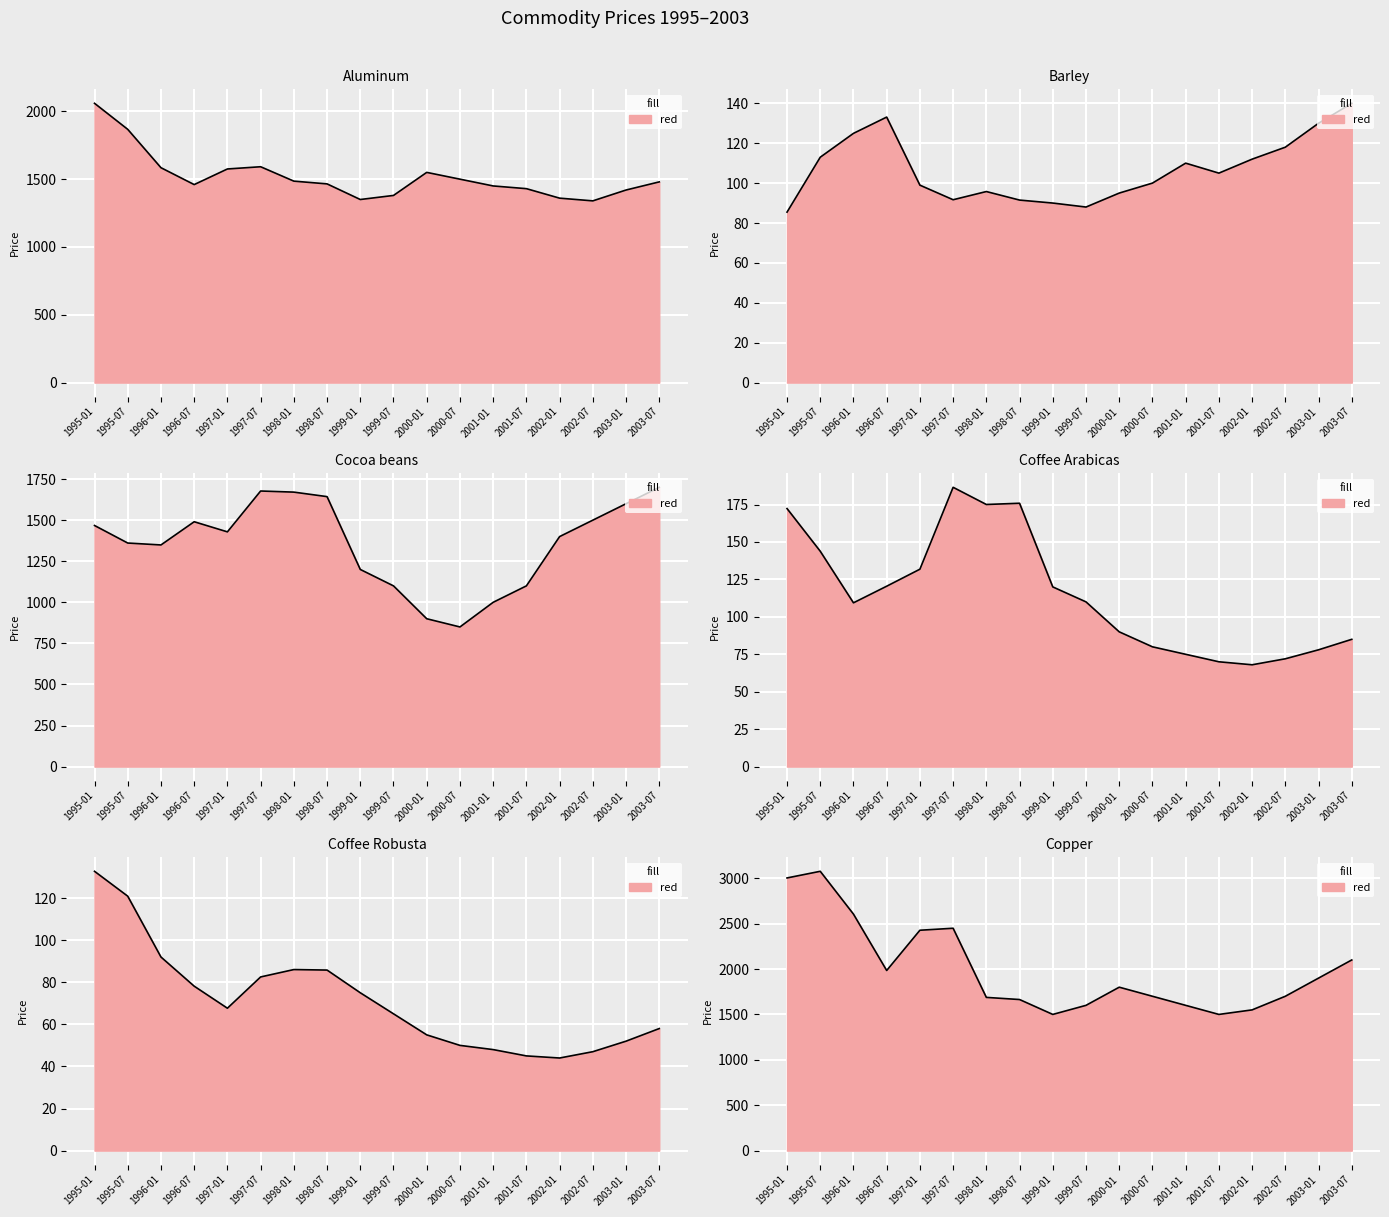

Between 1995-07 and 2003-01, which series saw the biggest shift?

Copper line